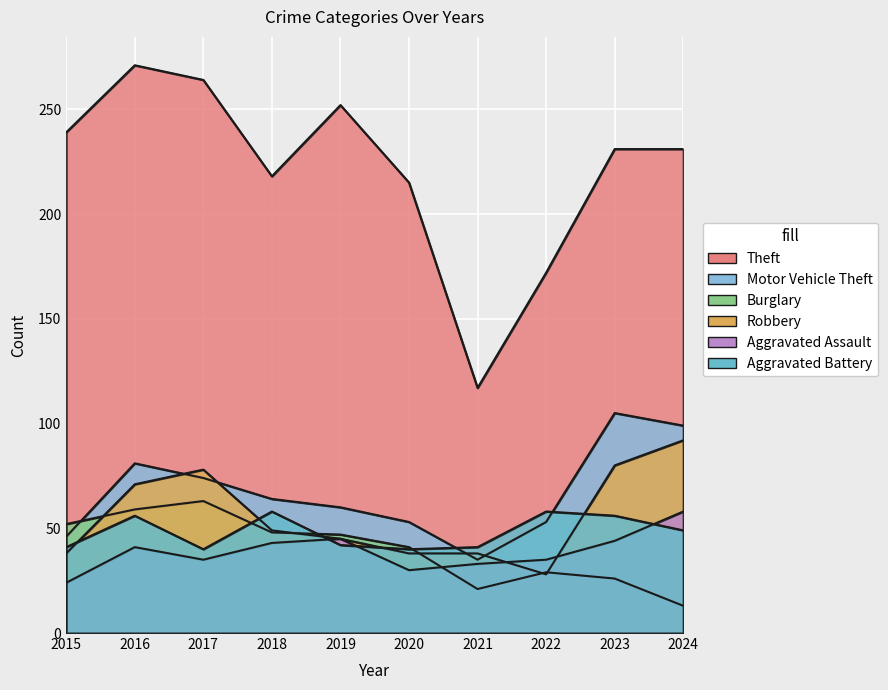

What is the total value across all series at 2018?

480